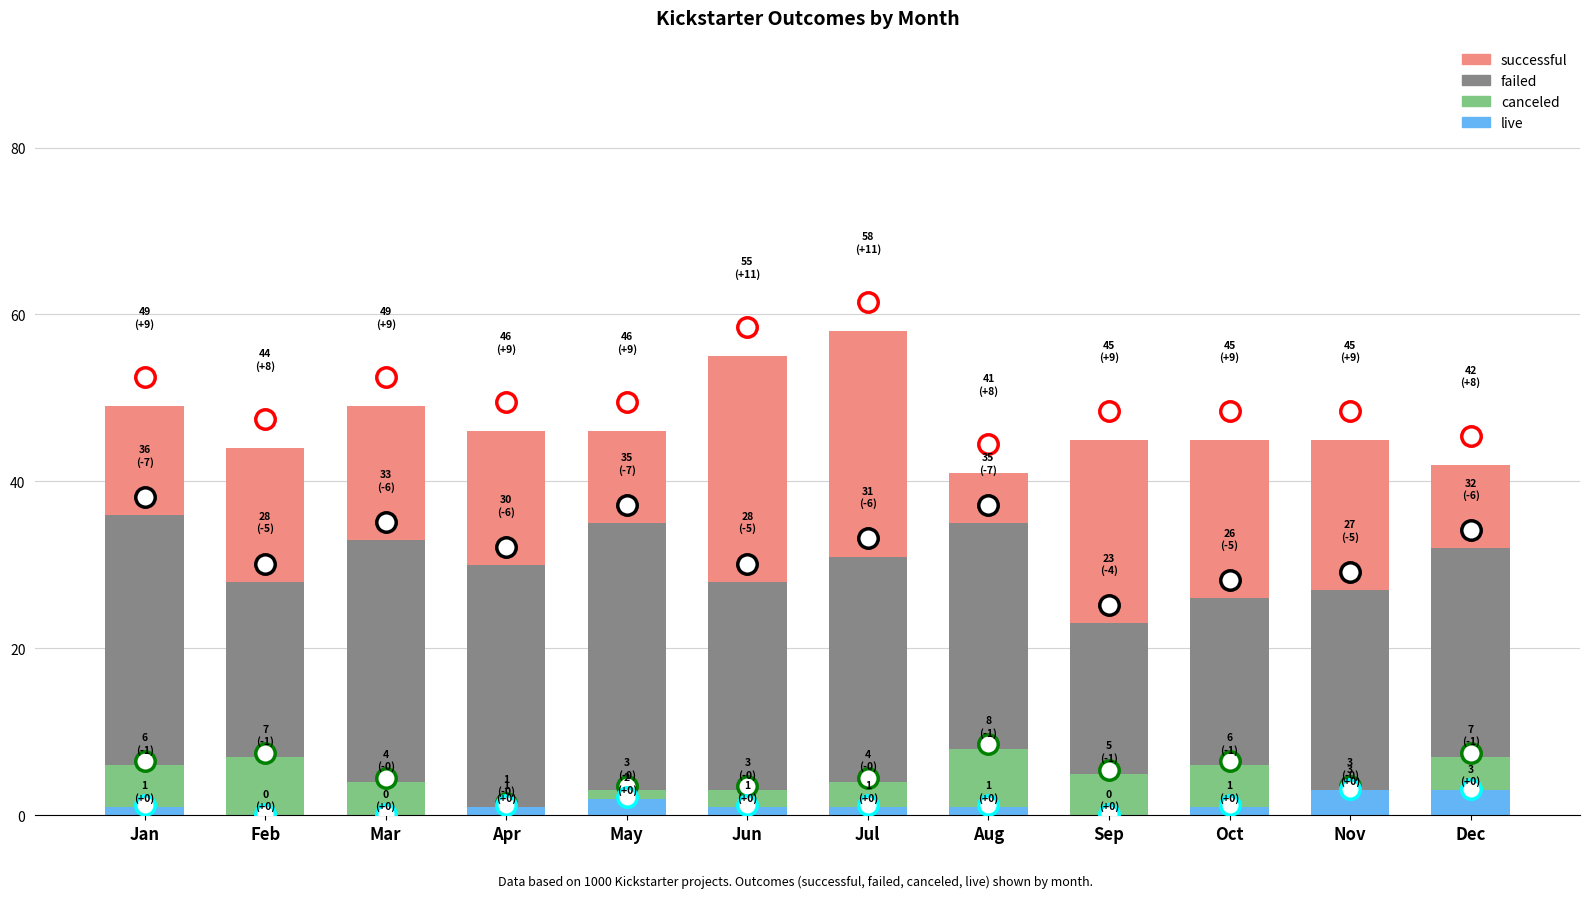

How many values in the live series exceed 1?

3